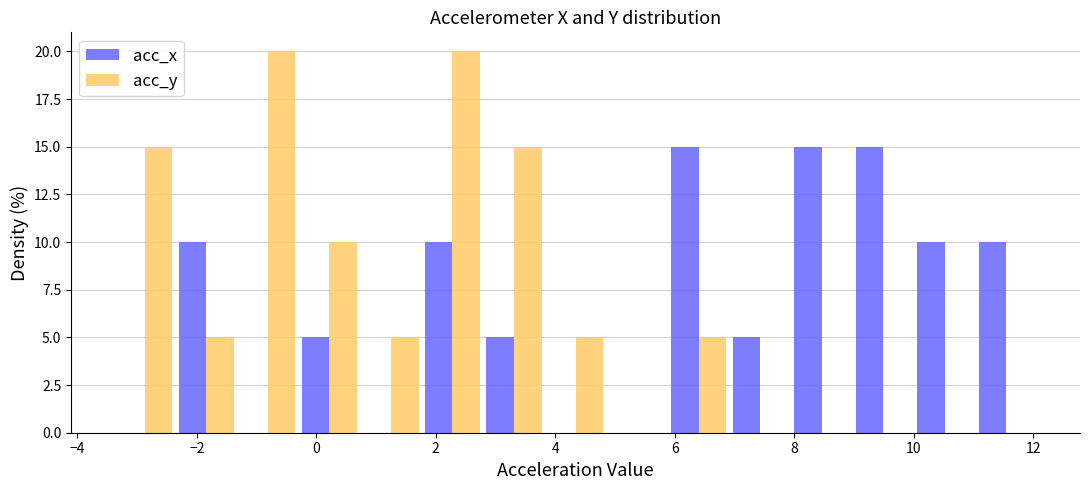

Reading left to right, transcribe this chart: for each range on the x-axis, give the height of each series' bar. Neither the bar edges nor the heights are printed on the chart, so give them approximately, as read against the axes.

-3.4 to -2.4: acc_x=0	acc_y=15
-2.4 to -1.4: acc_x=10	acc_y=5
-1.4 to -0.2: acc_x=0	acc_y=20
-0.2 to 0.8: acc_x=5	acc_y=10
0.8 to 1.8: acc_x=0	acc_y=5
1.8 to 2.8: acc_x=10	acc_y=20
2.8 to 3.8: acc_x=5	acc_y=15
3.8 to 4.8: acc_x=0	acc_y=5
4.8 to 5.8: acc_x=0	acc_y=0
5.8 to 7.0: acc_x=15	acc_y=5
7.0 to 8.0: acc_x=5	acc_y=0
8.0 to 9.0: acc_x=15	acc_y=0
9.0 to 10.0: acc_x=15	acc_y=0
10.0 to 11.0: acc_x=10	acc_y=0
11.0 to 12.0: acc_x=10	acc_y=0